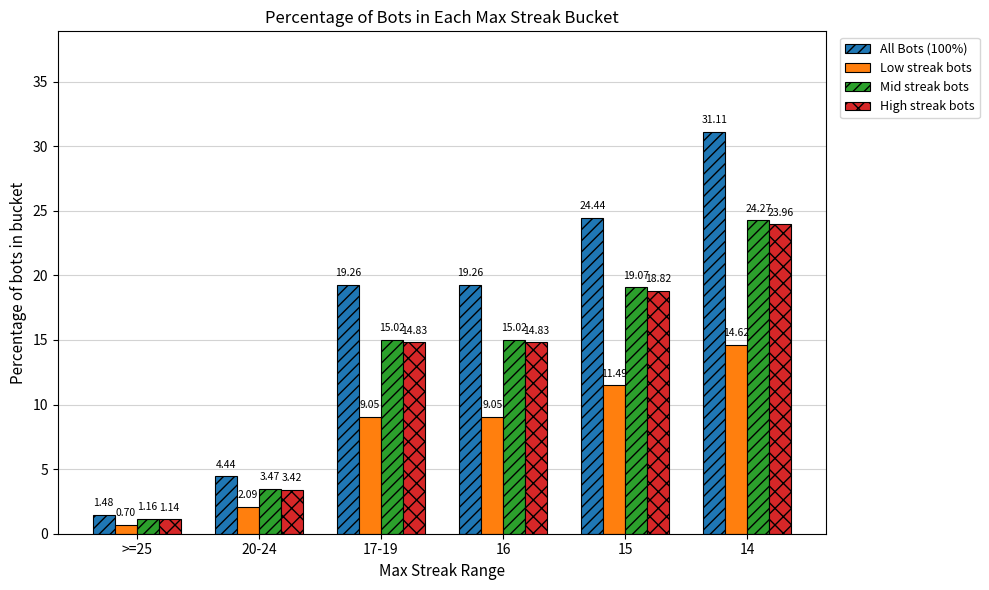

Between 20-24 and 17-19, which series saw the biggest shift?

All Bots (100%)